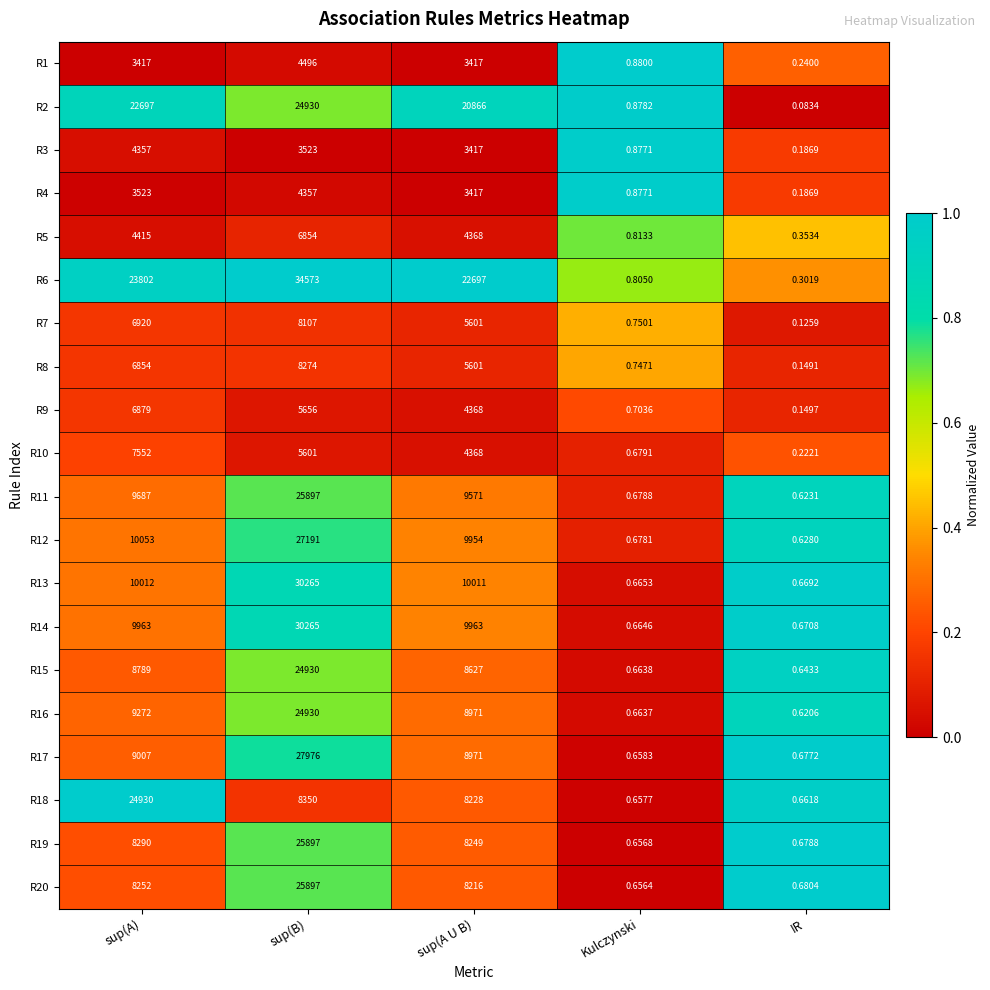

Which category has the highest value in the R5 series?

sup(B)